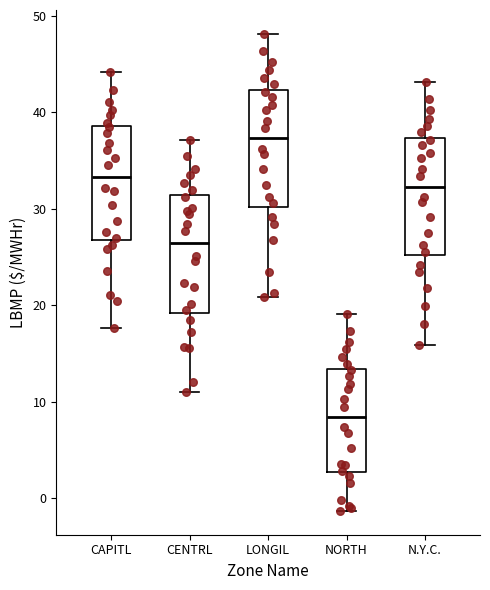

Which box's median line is the highest?

LONGIL